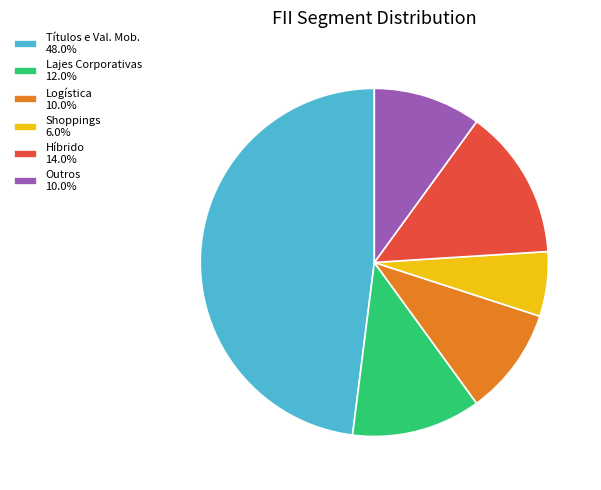

Which slice is the largest?

Títulos e Val. Mob.